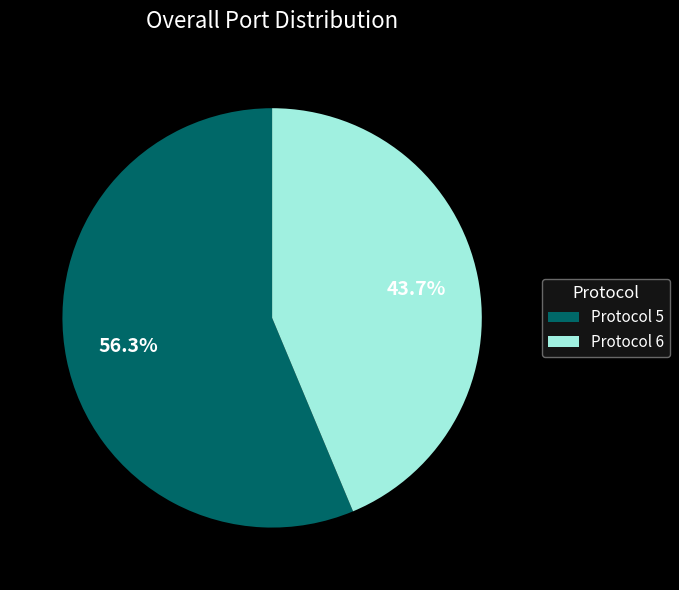

Rank the categories by value from lowest to highest.

Protocol 6, Protocol 5